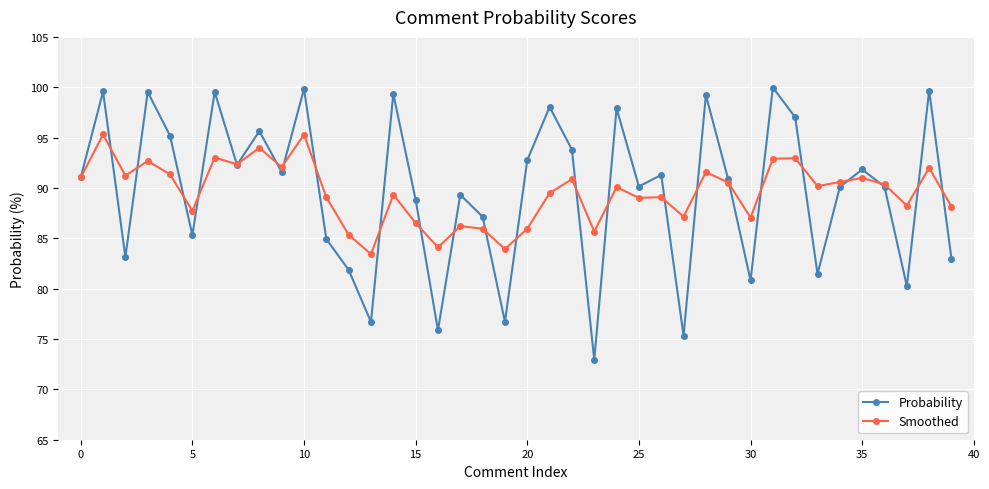

Which series has the largest range (max minus min)?

Probability